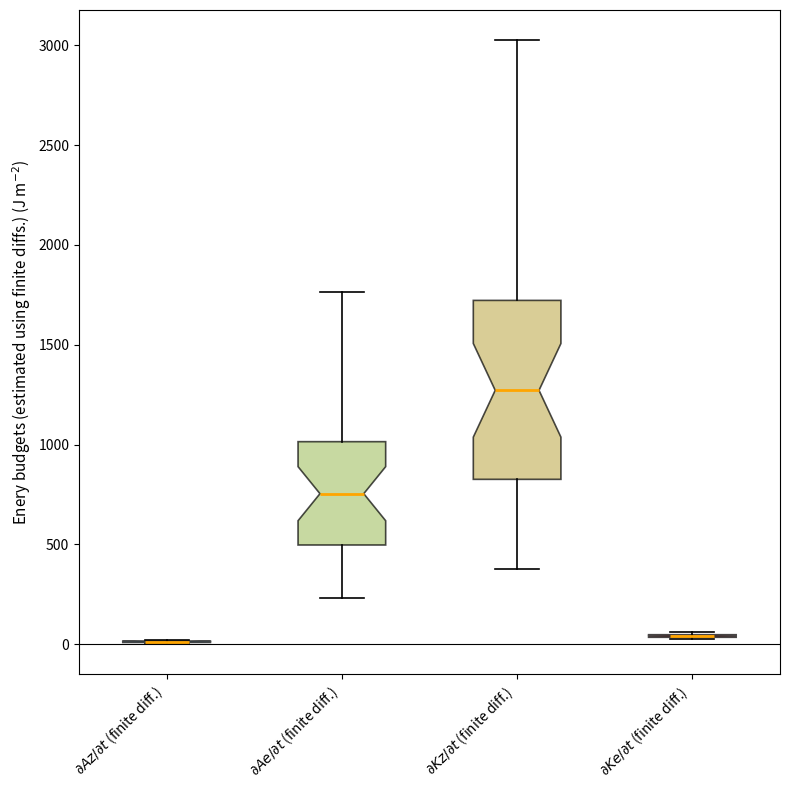

Which box is the tallest, from its lower edge to its upper edge?

$\partial Kz/\partial t$ (finite diff.)